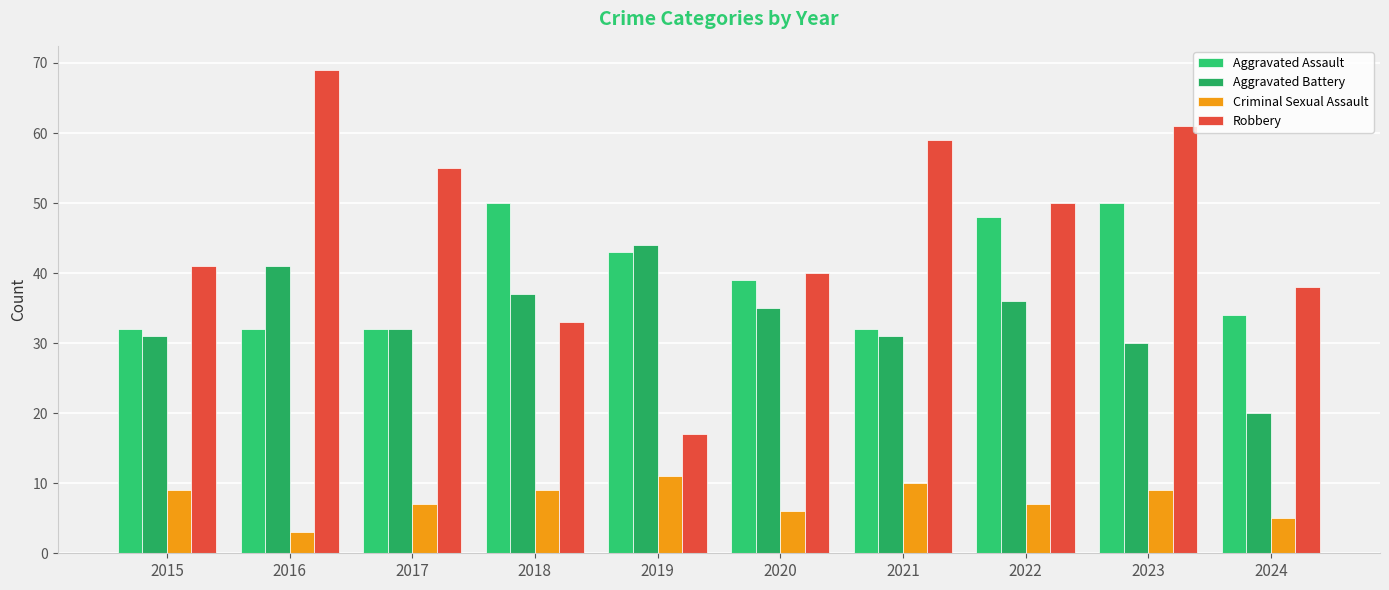

Which series has the widest spread of values?

Robbery